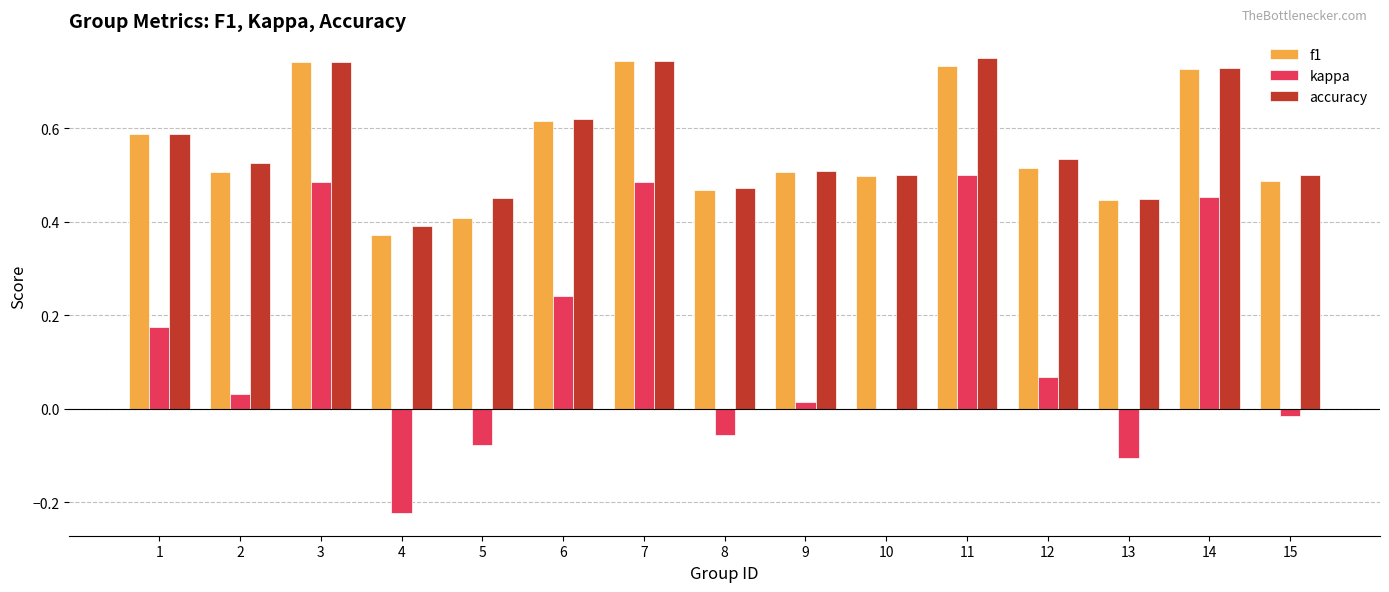

What are all the series names shown in the legend?

f1, kappa, accuracy